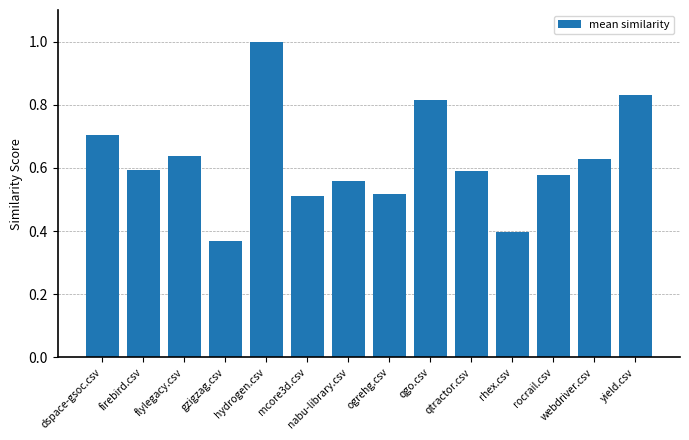

At which label is the value closest to 0?

gzigzag.csv